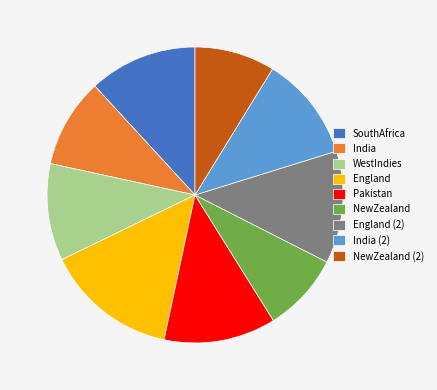

True or false: NewZealand accounts for 1% of the total.

False